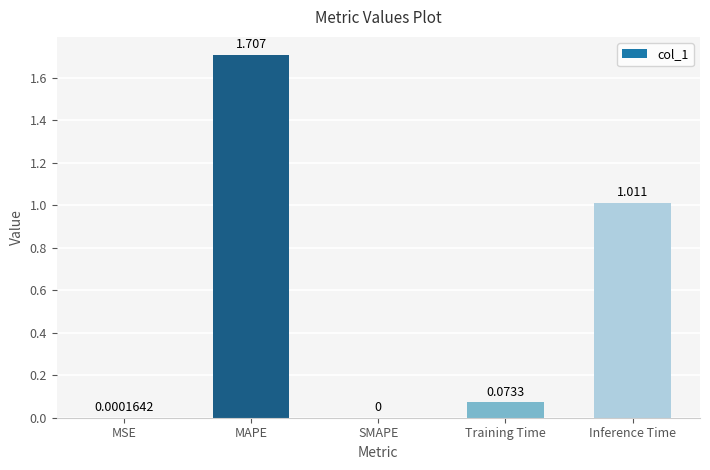

Are the bars grouped side by side (vs. stacked)?

No